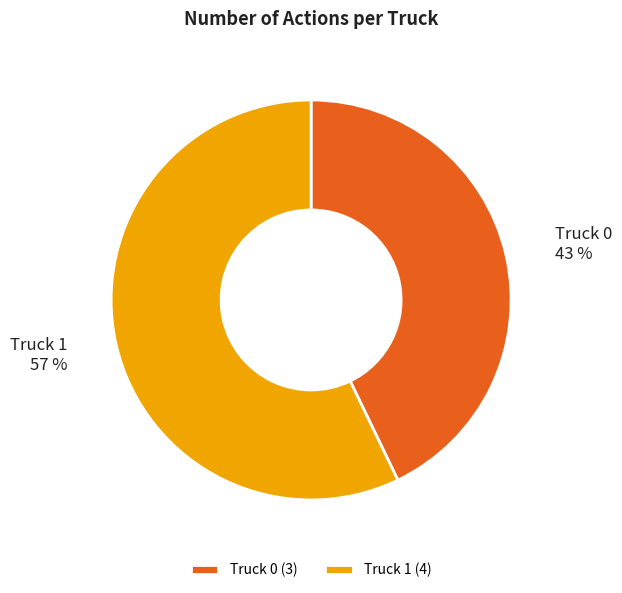

To the nearest percent, what percentage of the pie is Truck 0?

43%